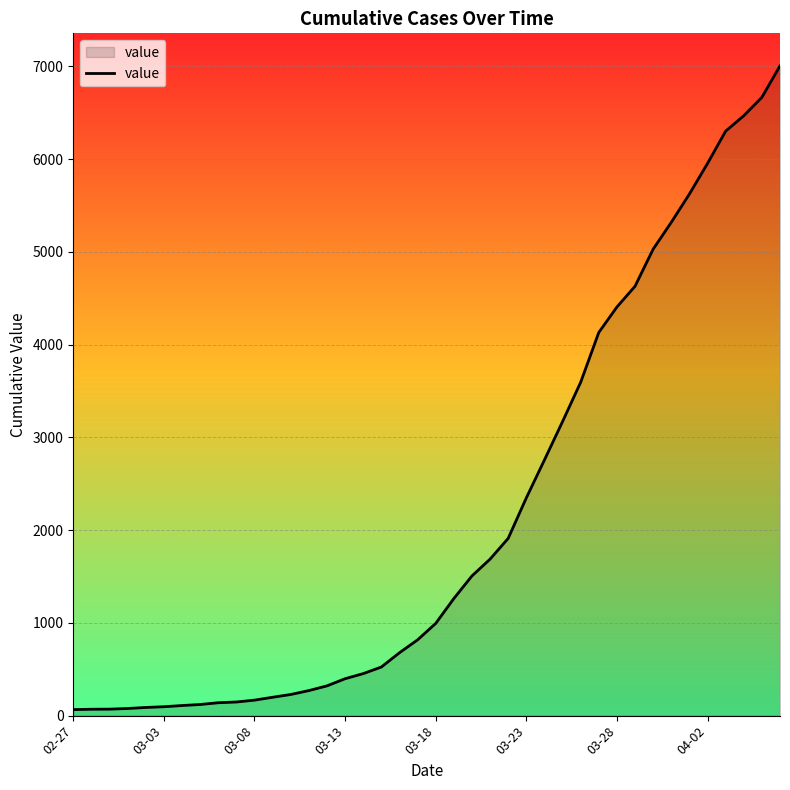

What is the sum of all values?

85788